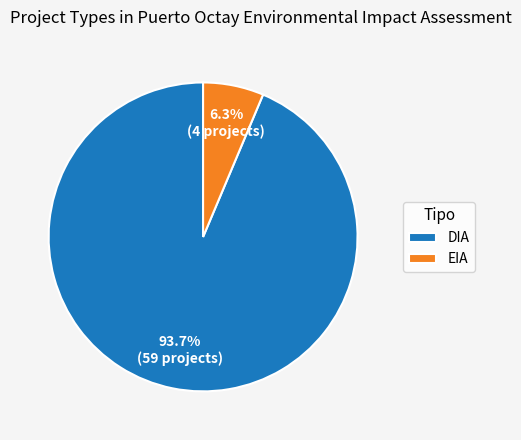

To the nearest percent, what portion does EIA represent?

6%